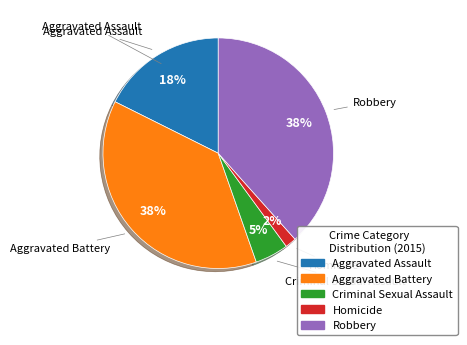

To the nearest percent, what is the difference between the Homicide and Criminal Sexual Assault slice percentages?

3%